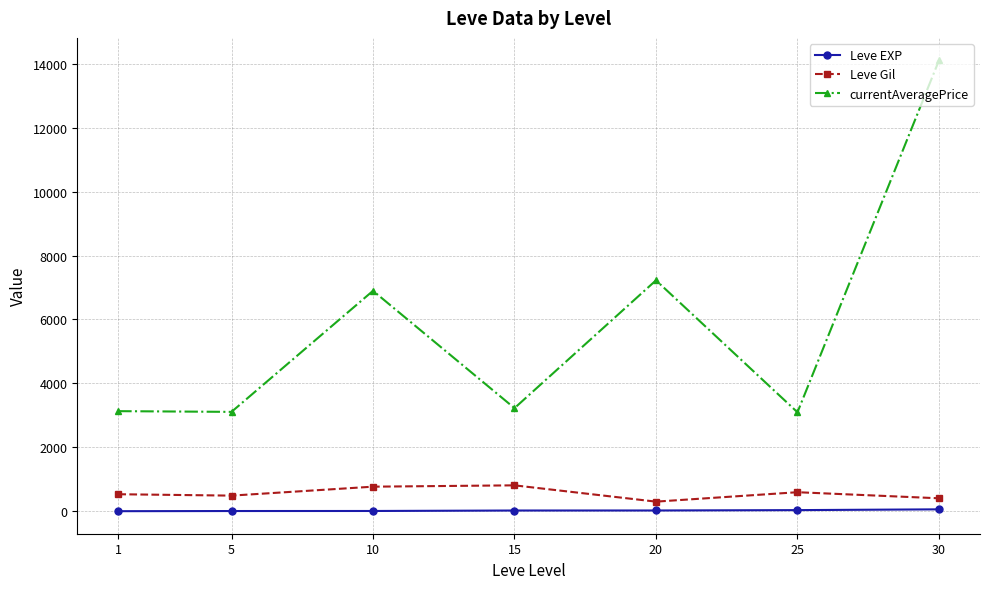

What are all the series names shown in the legend?

Leve EXP, Leve Gil, currentAveragePrice